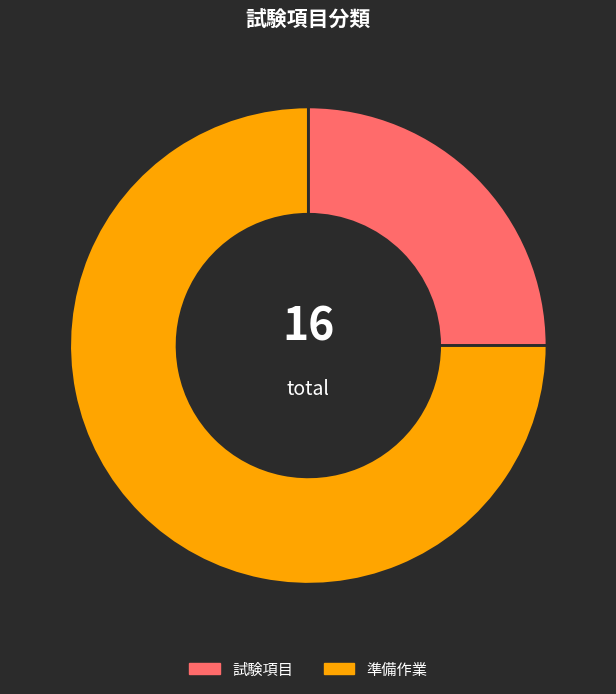

Does 試験項目 account for over 50% of the chart?

No